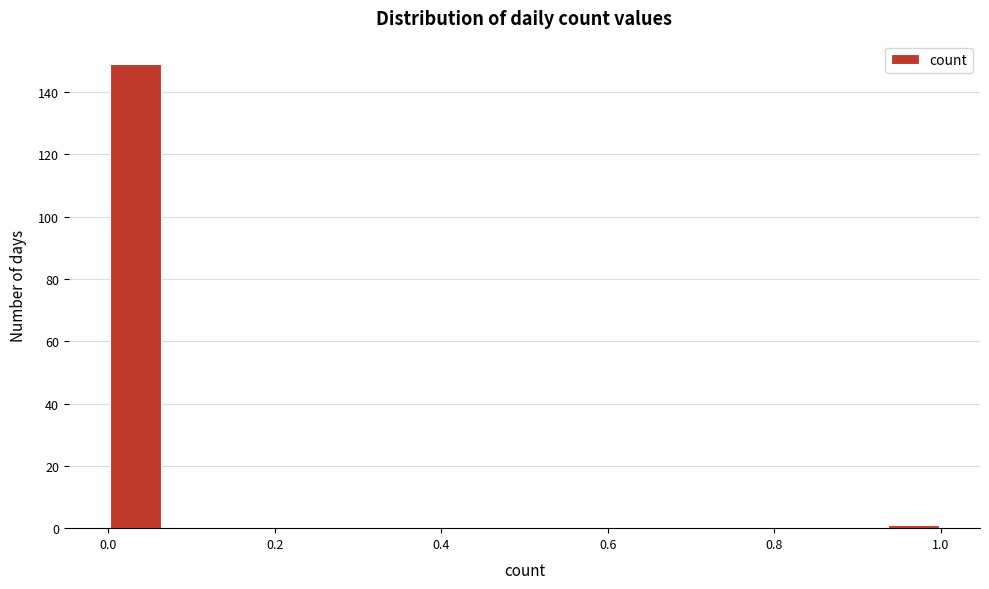

Read against the x-axis, roughly where is the centre of the tallest bar?

0.04